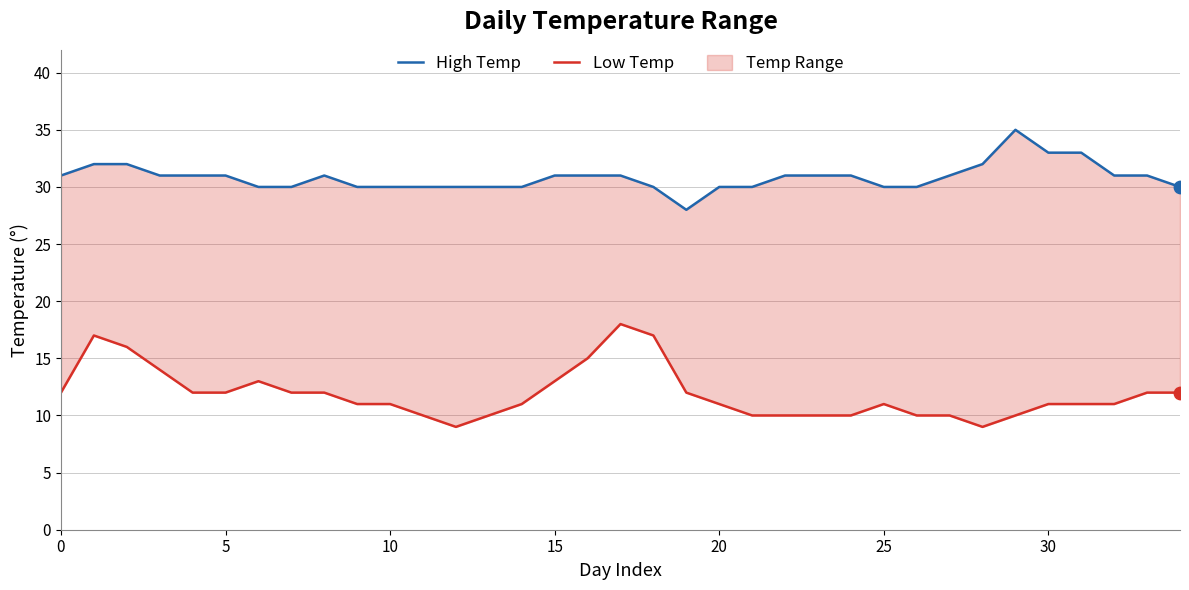

At how many categories does at least one series exceed 10?

35